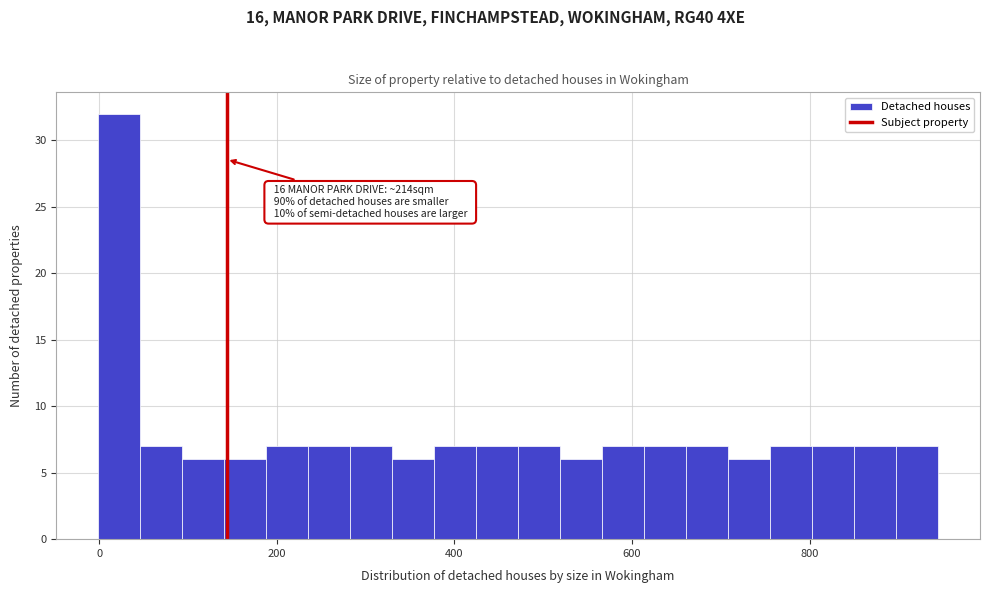

Read against the x-axis, roughly where is the centre of the tallest bar?

20